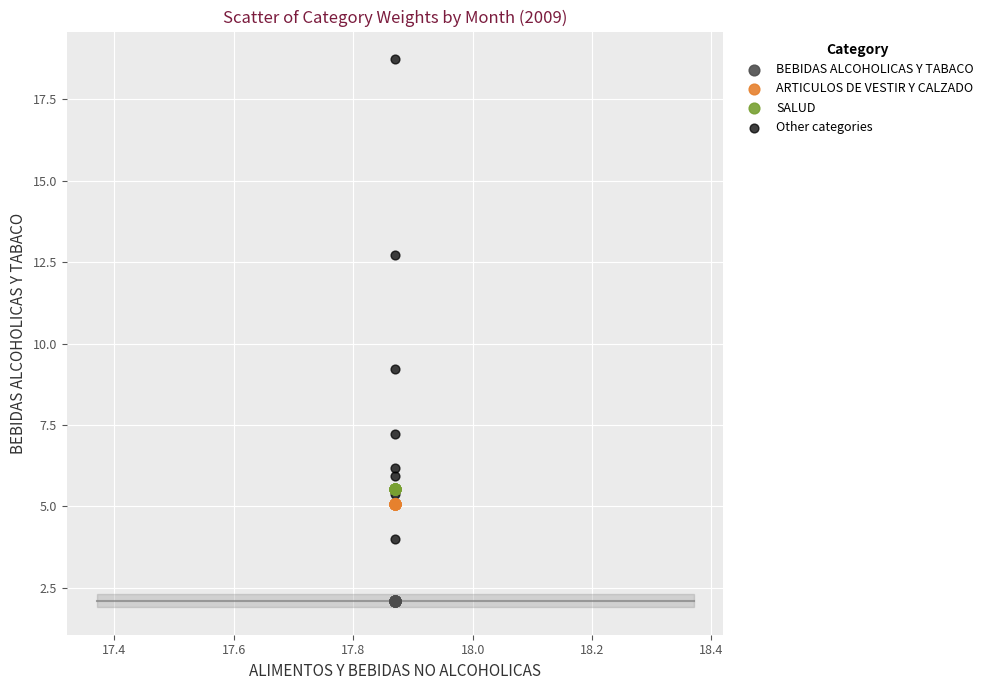

Which series reaches the minimum Y coordinate?

BEBIDAS ALCOHOLICAS Y TABACO